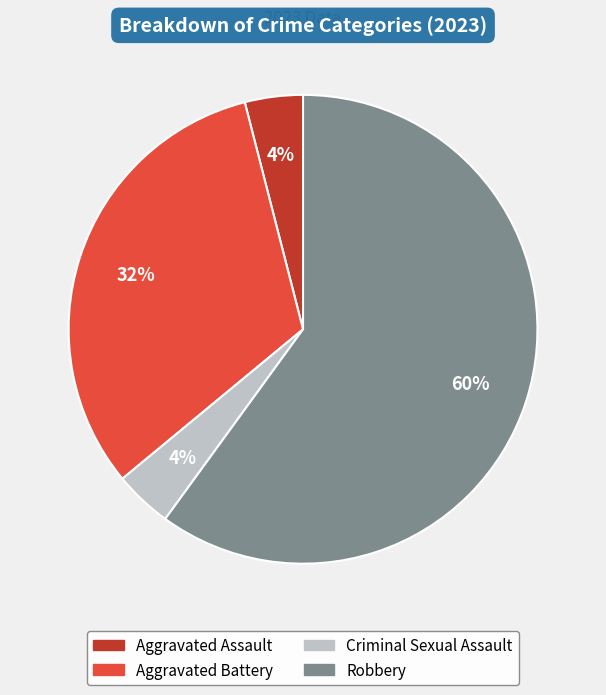

Which slice is the largest?

Robbery